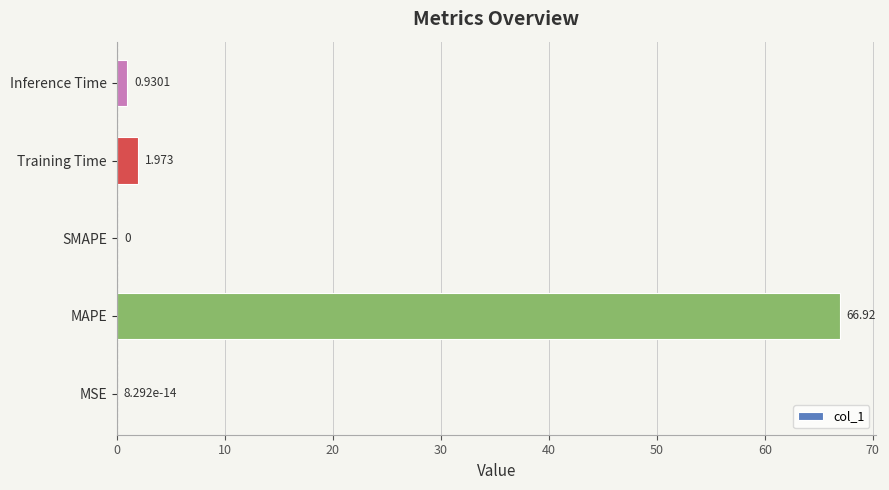

At which category does the chart reach its peak across all series?

MAPE